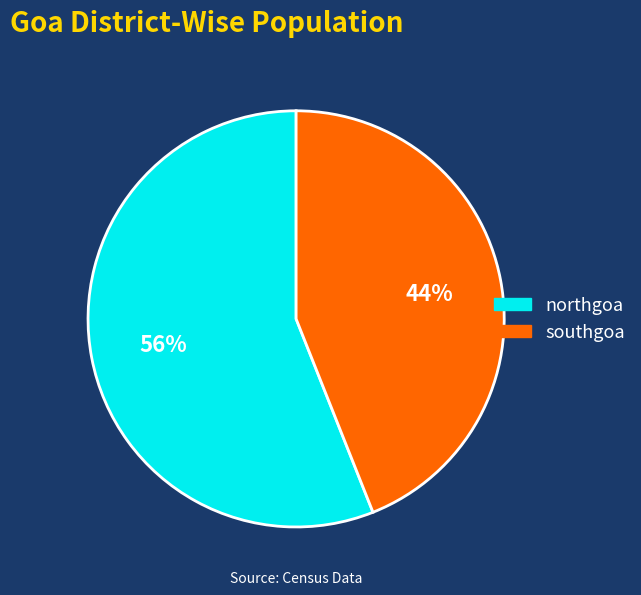

To the nearest percent, what is the combined percentage of northgoa and southgoa?

100%